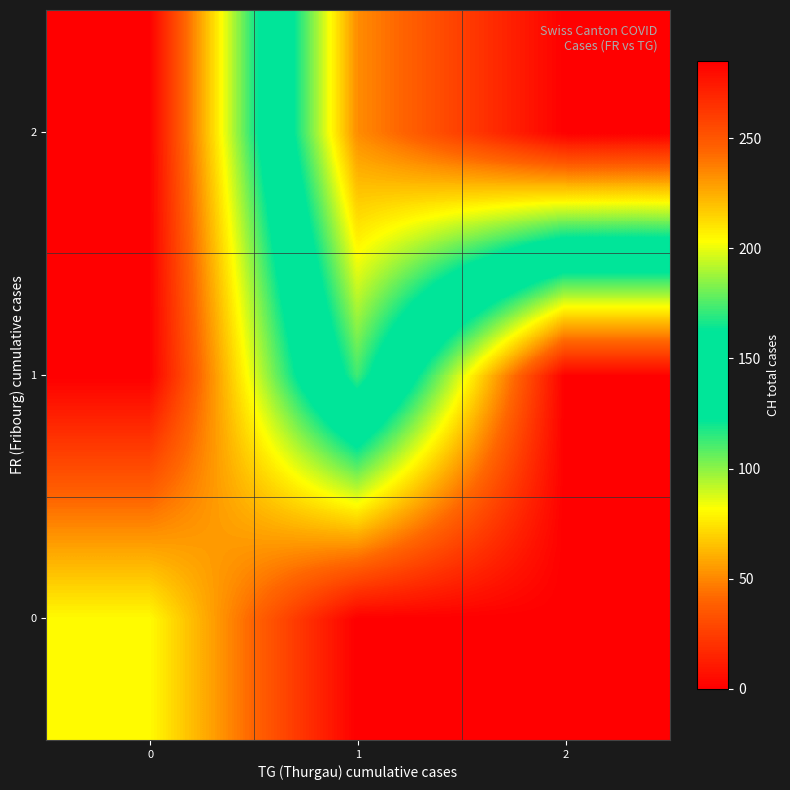

At how many categories does at least one series exceed 170?

2